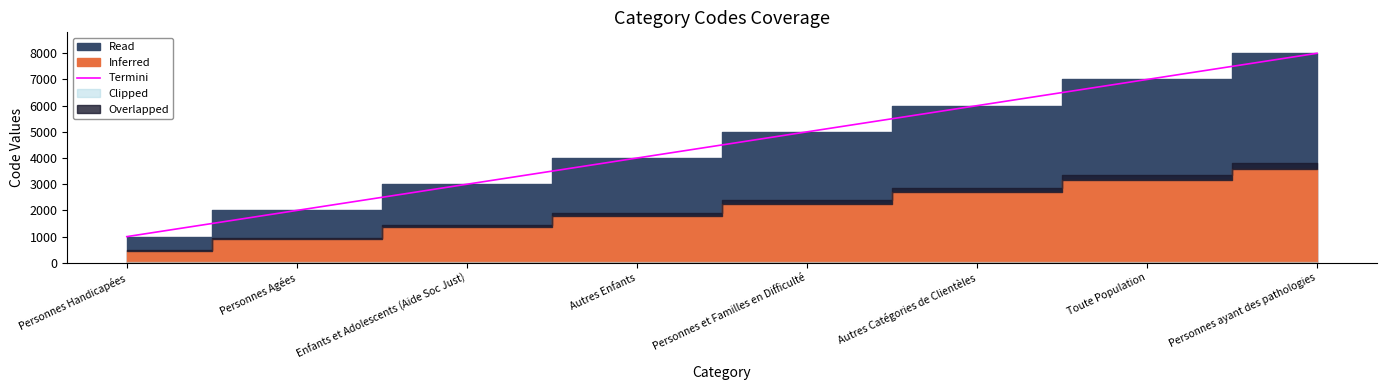

How many data points are less than 5000?

4